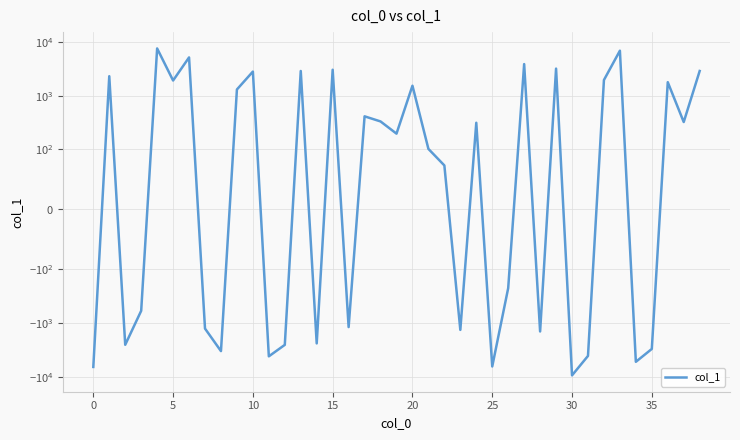

What is the minimum value shown in the chart?

-9386.0